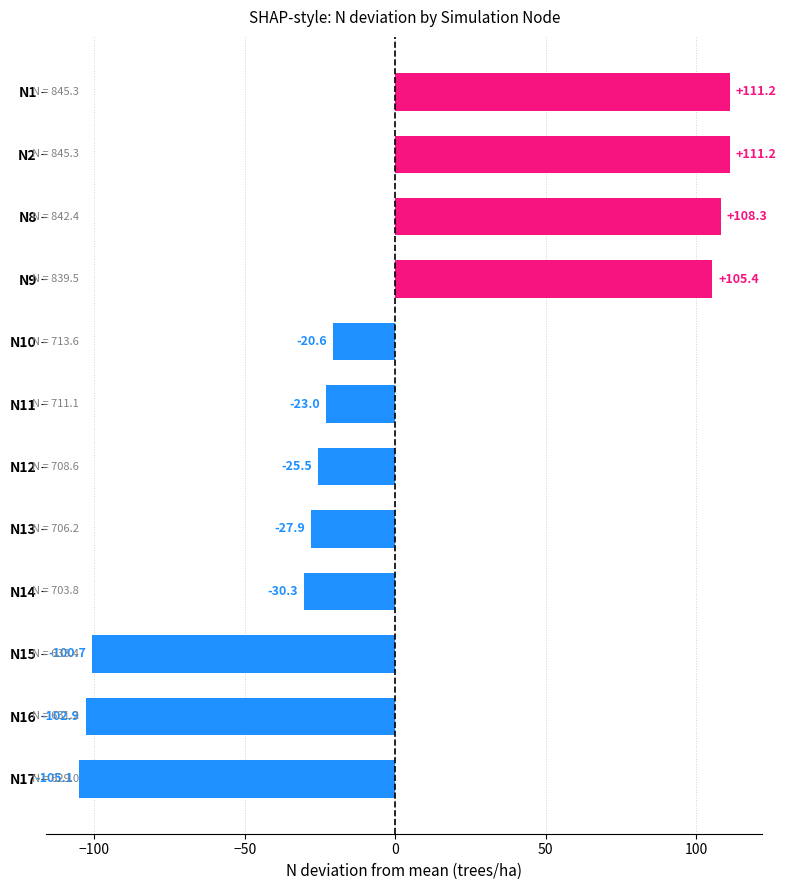

What is the smallest value displayed?

-105.1